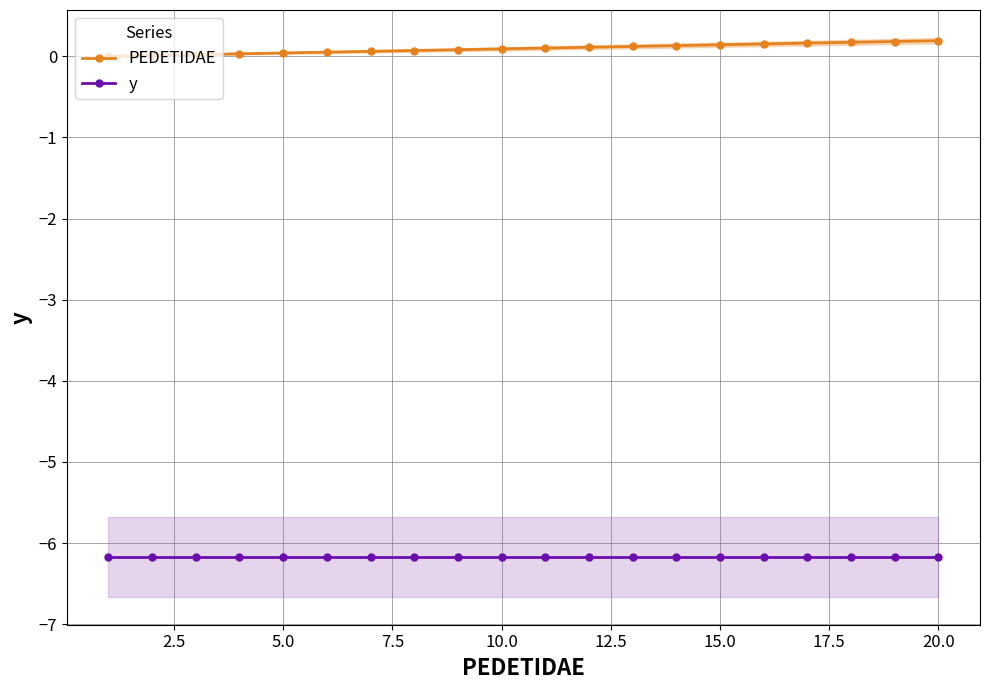

What is the maximum value for y?

-6.2